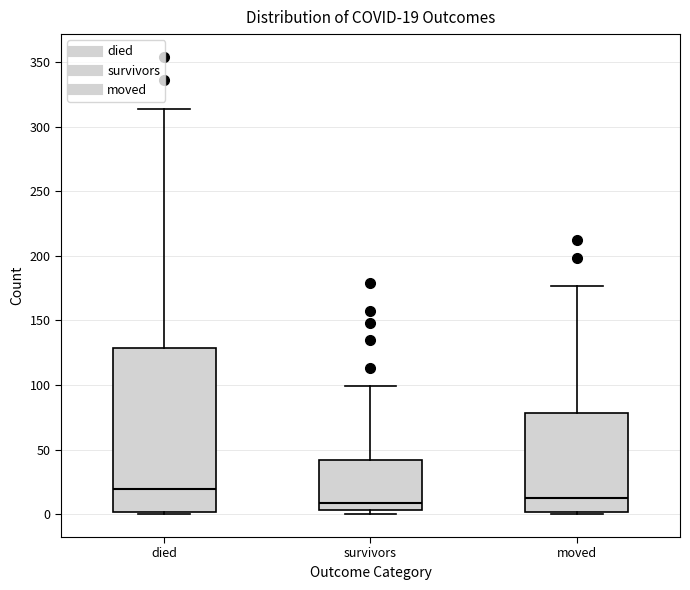

Comparing the boxes themselves (not the whiskers), which one is the tallest?

died